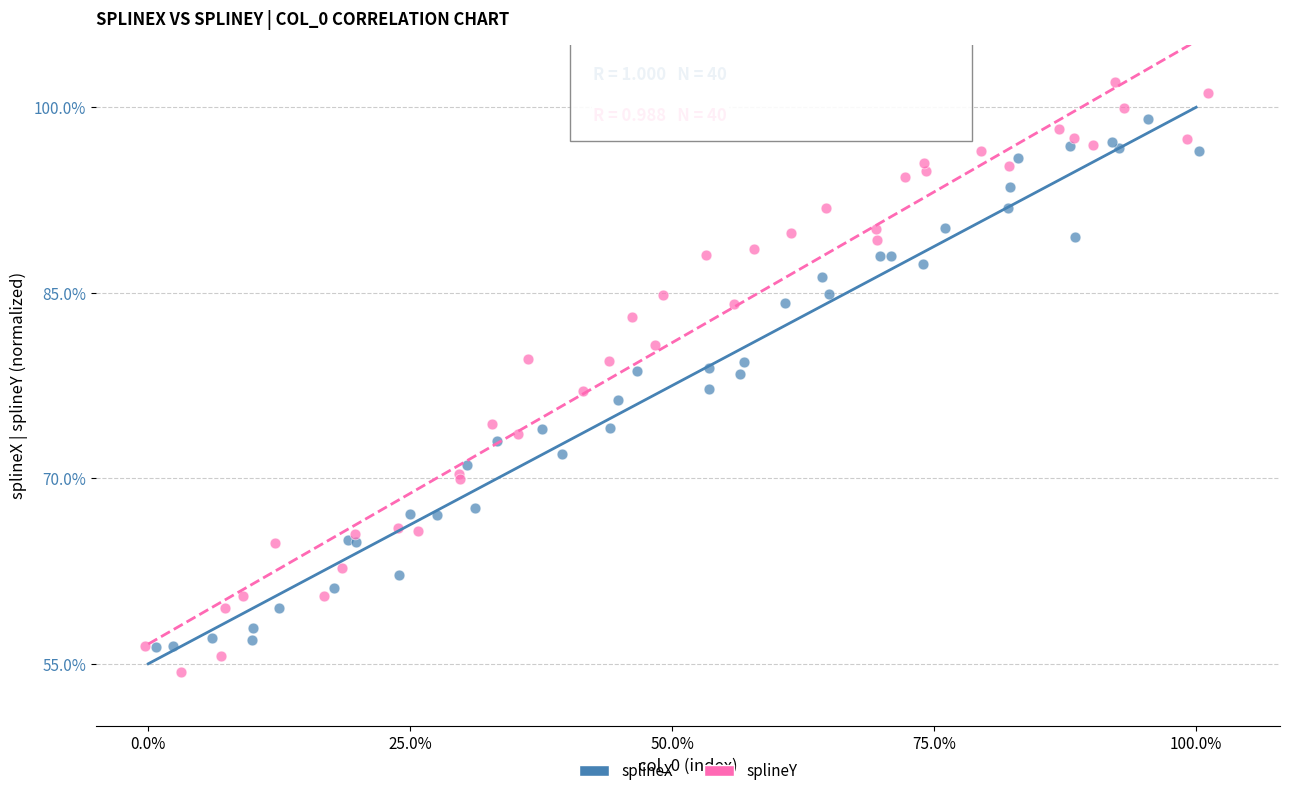

What are all the series names shown in the legend?

splineX, splineY